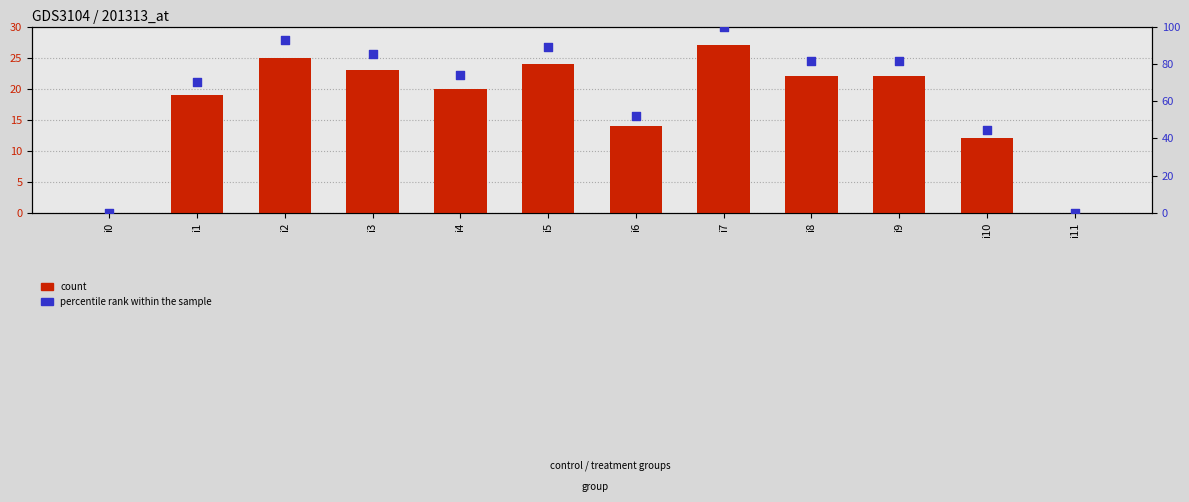

Which series contains the highest Y value?

percentile rank within the sample